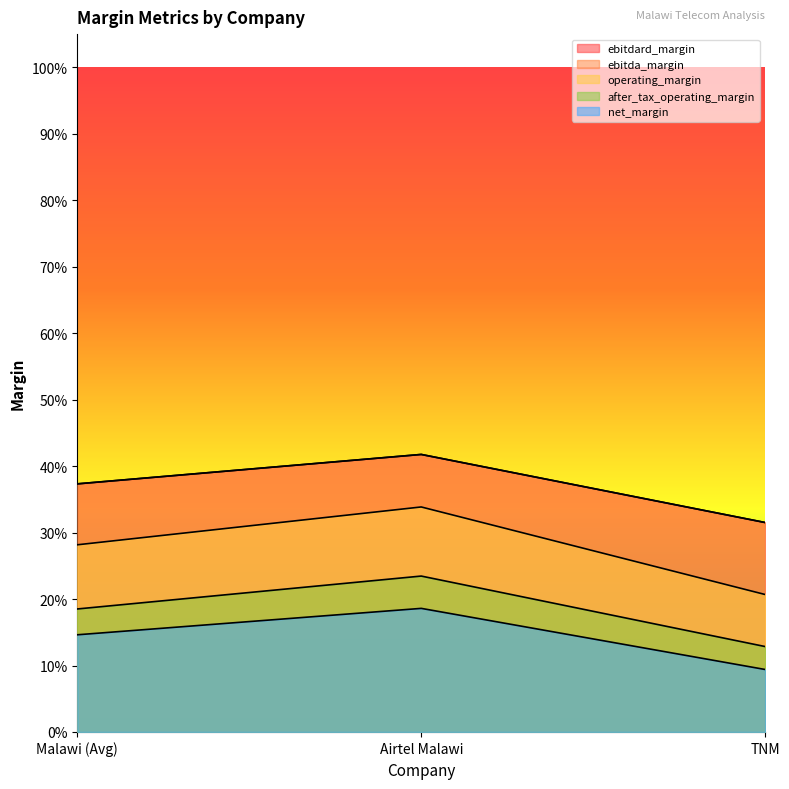

Which has a higher value, Malawi (Avg) or TNM?

Malawi (Avg)